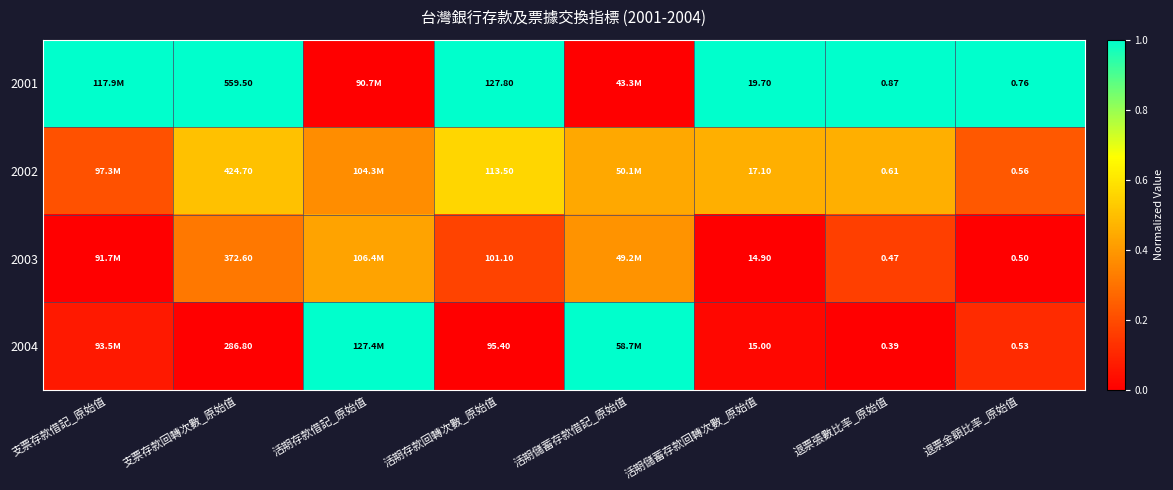

What is the approximate value of 2001 at 支票存款回轉次數_原始值?

1.0